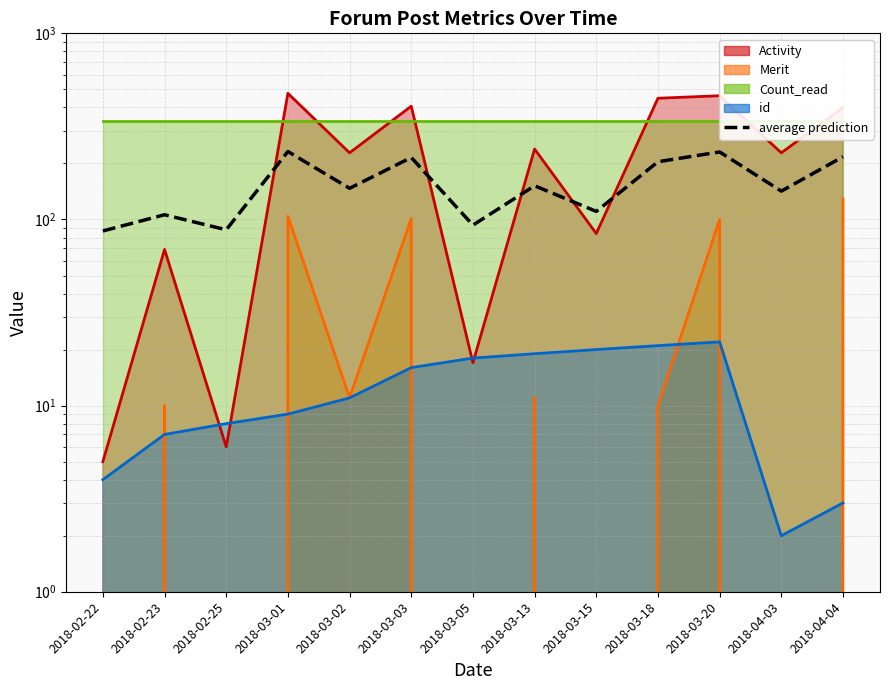

Reading left to right, what are all the values shown in this chart?

86.8	106.0	88.0	231.8	147.0	215.2	93.2	151.8	110.5	204.2	230.5	142.0	217.2